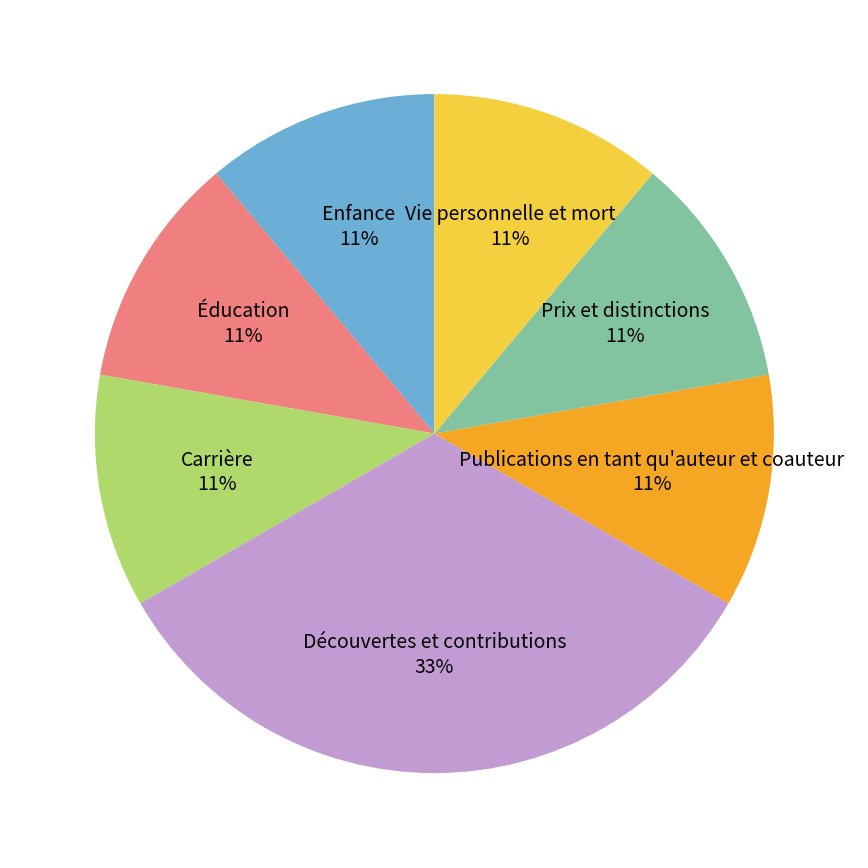

Is it true that Découvertes et contributions is 26% of the pie?

False